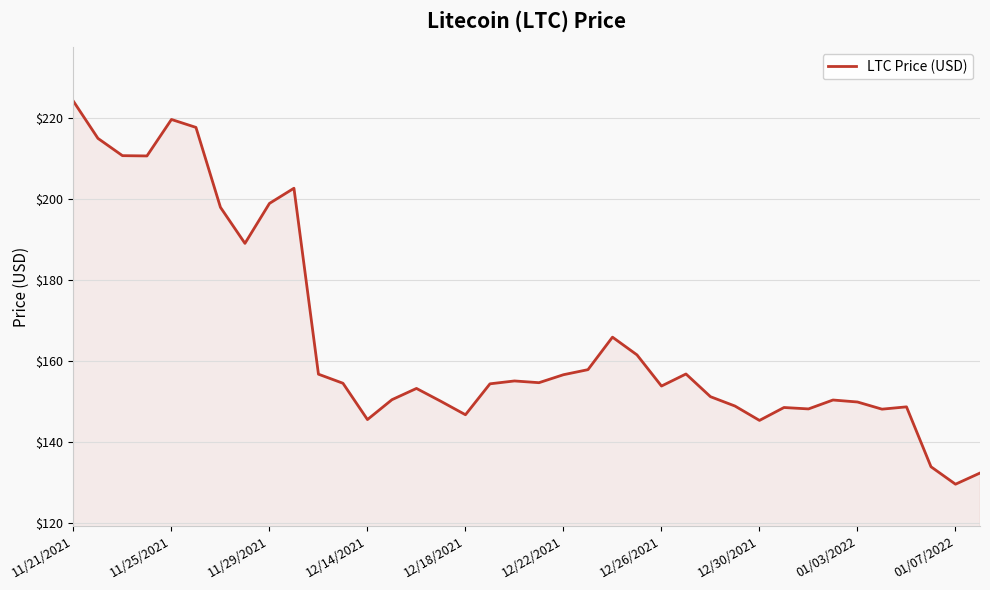

What is the difference between the maximum and minimum values?

94.6